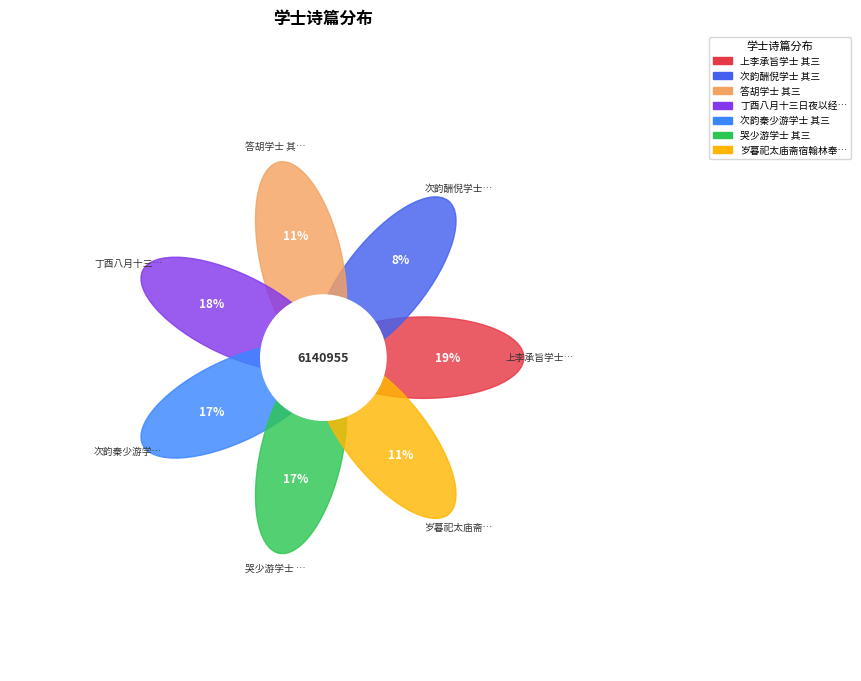

How many slices are in this pie chart?

7